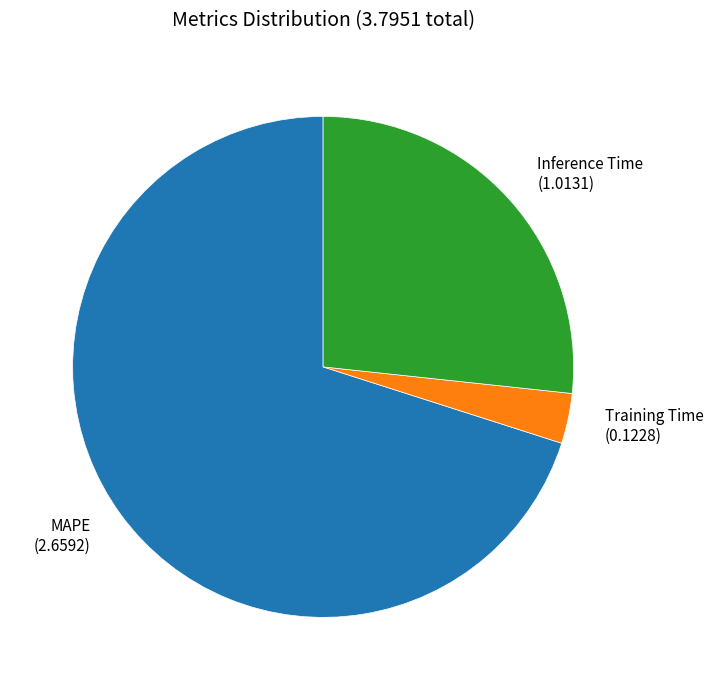

Count the number of slices in the pie.

3